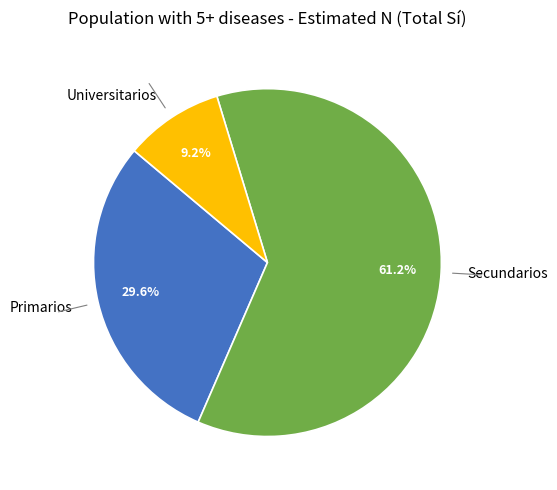

How many slices are in this pie chart?

3